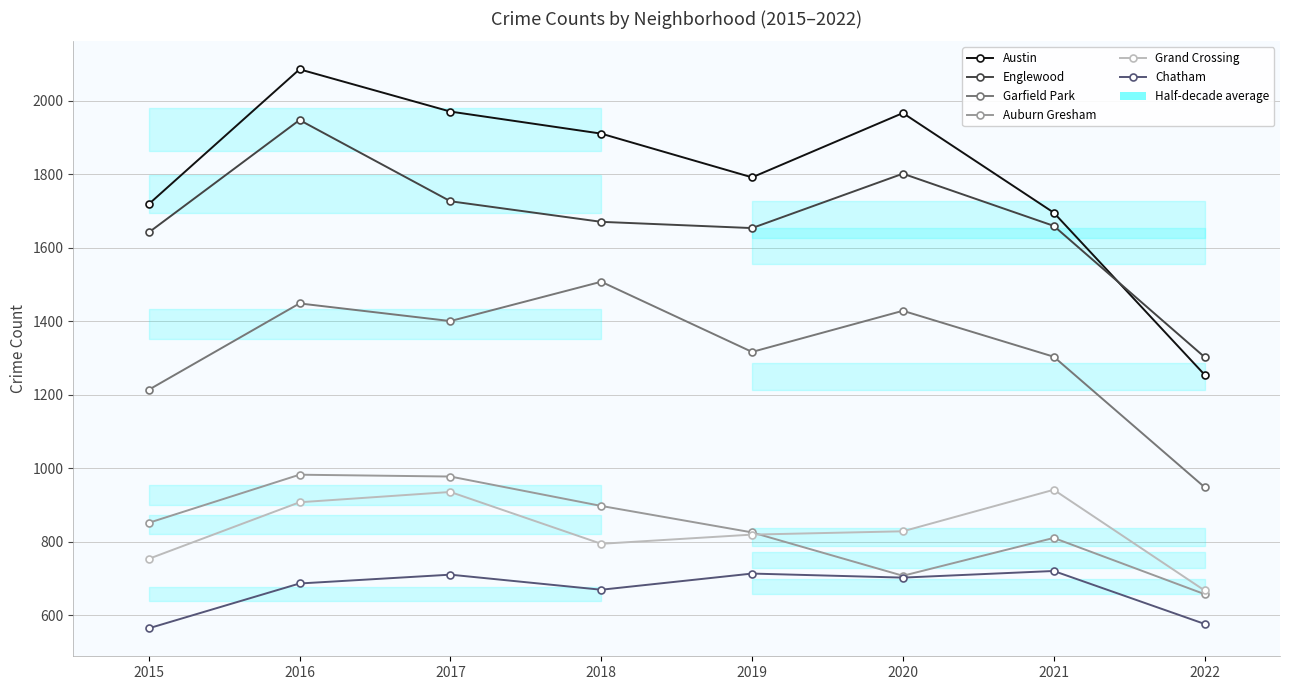

What is the sum of the Auburn Gresham values at 2018 and 2019?

1724